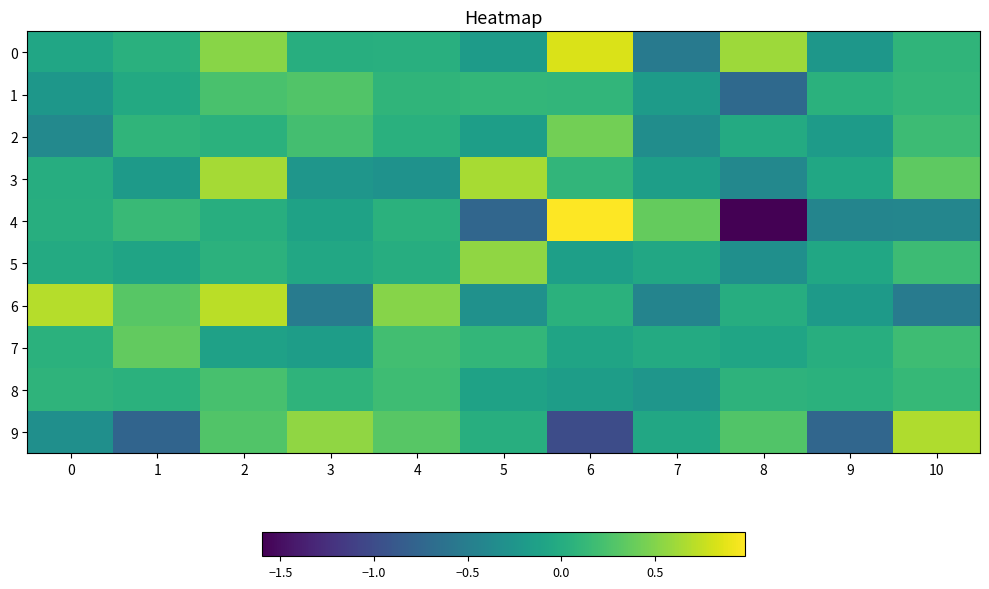

Count the number of data series in this chart.

10